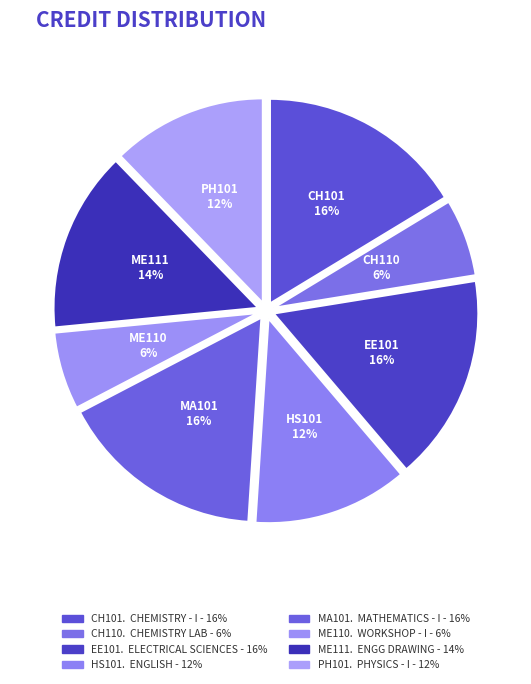

Which category has the smallest portion of the pie?

CH110